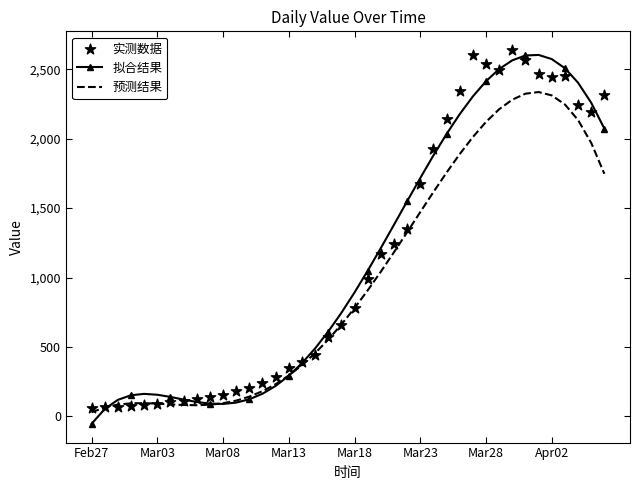

At how many categories does at least one series exceed 1144?

18